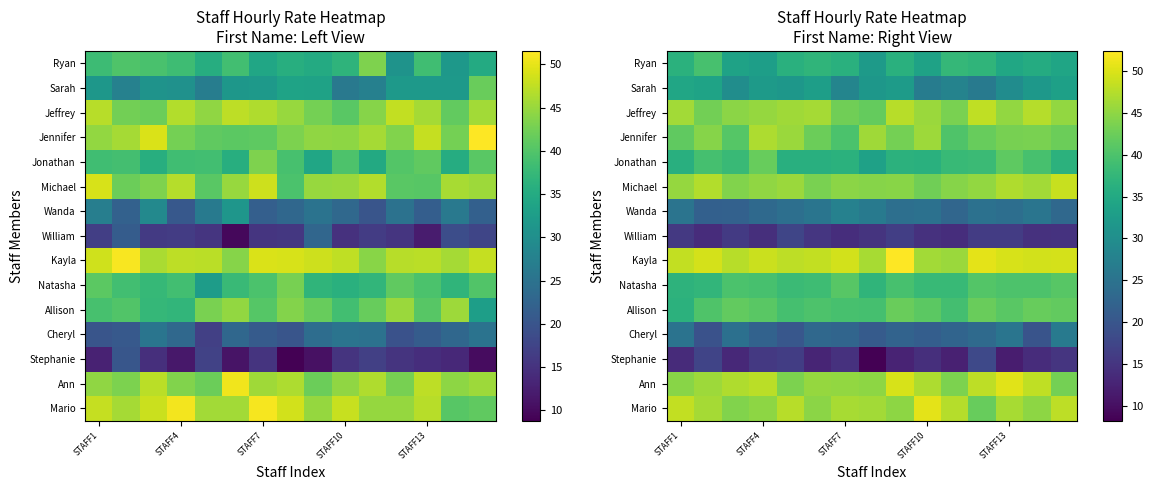

What is the average value of the Allison series?

40.6